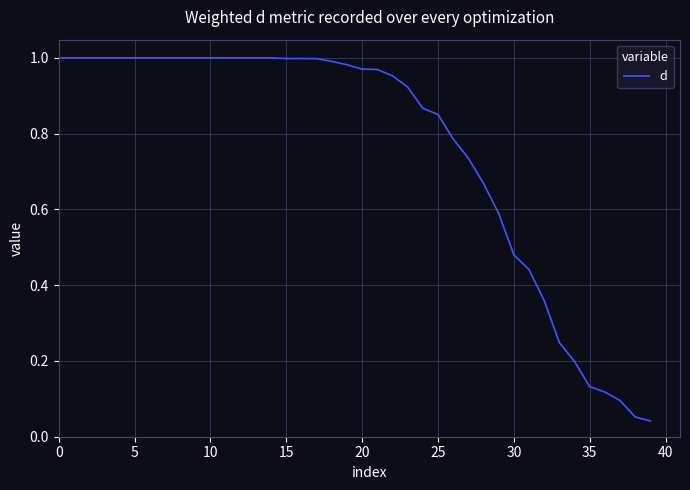

How many lines are shown in the chart?

1